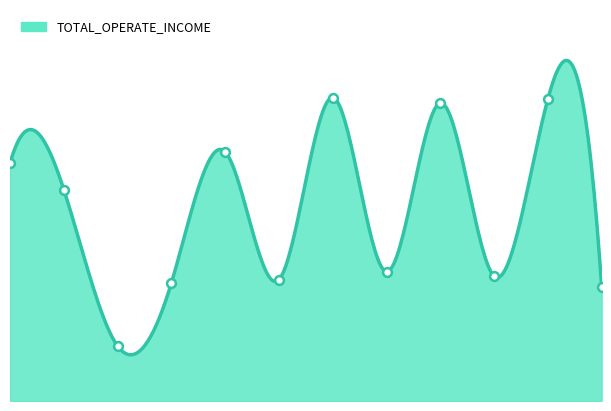

Which has a higher value, 2017Q2 or 2020Q2?

2017Q2